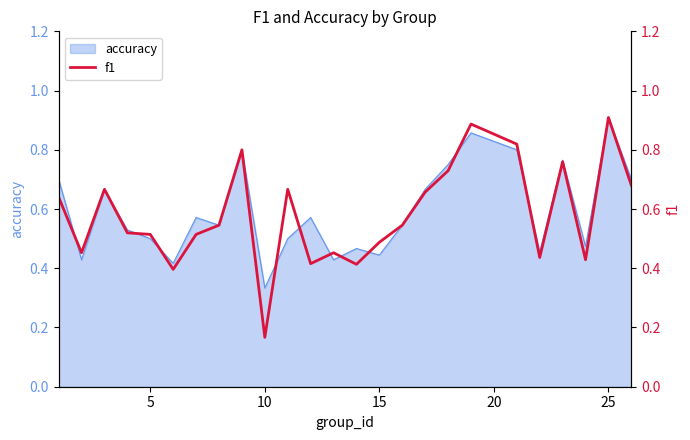

What is the maximum value shown in the chart?

0.9